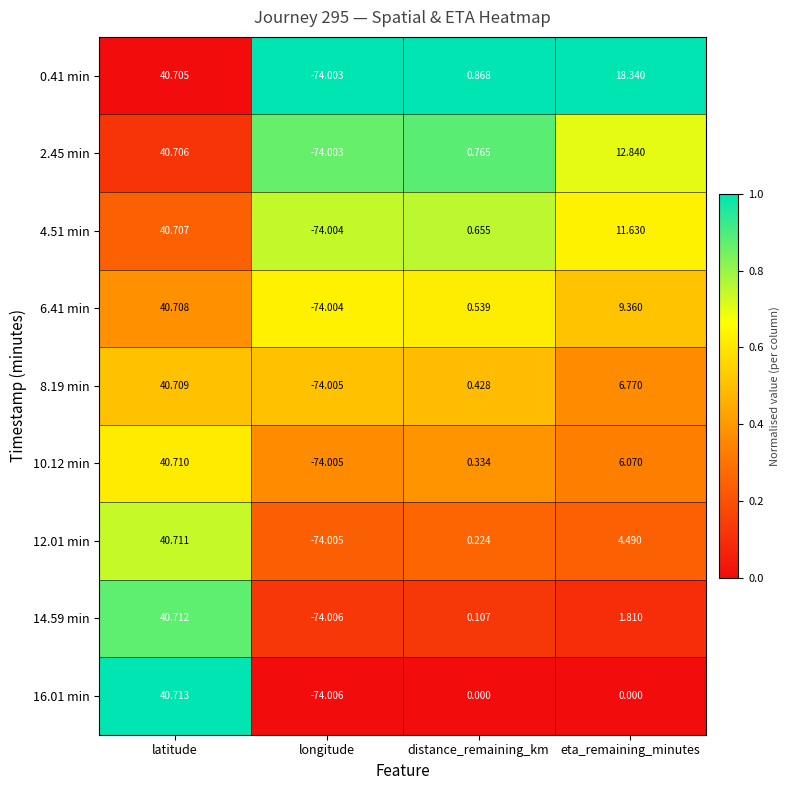

What is the total value across all series at longitude?

-666.0